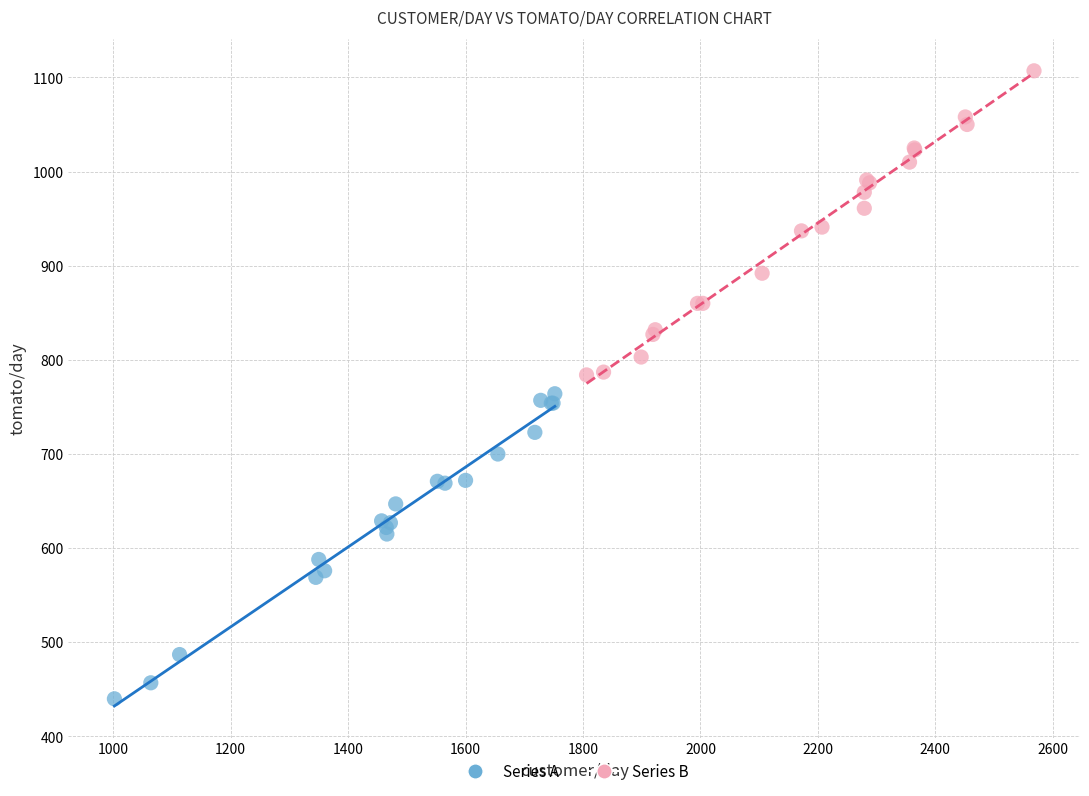

What are all the series names shown in the legend?

Series A, Series B